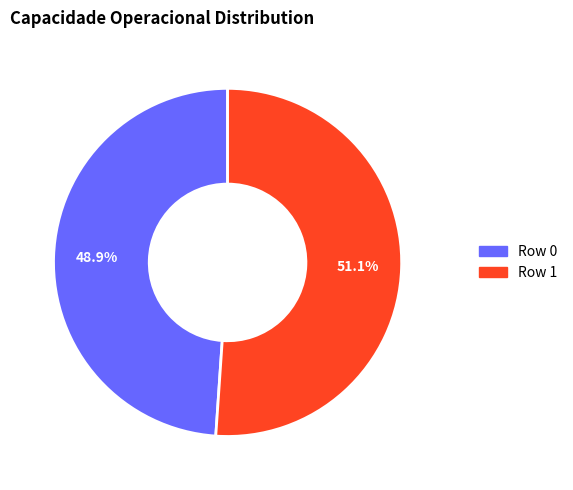

Does any single category account for the majority?

Yes